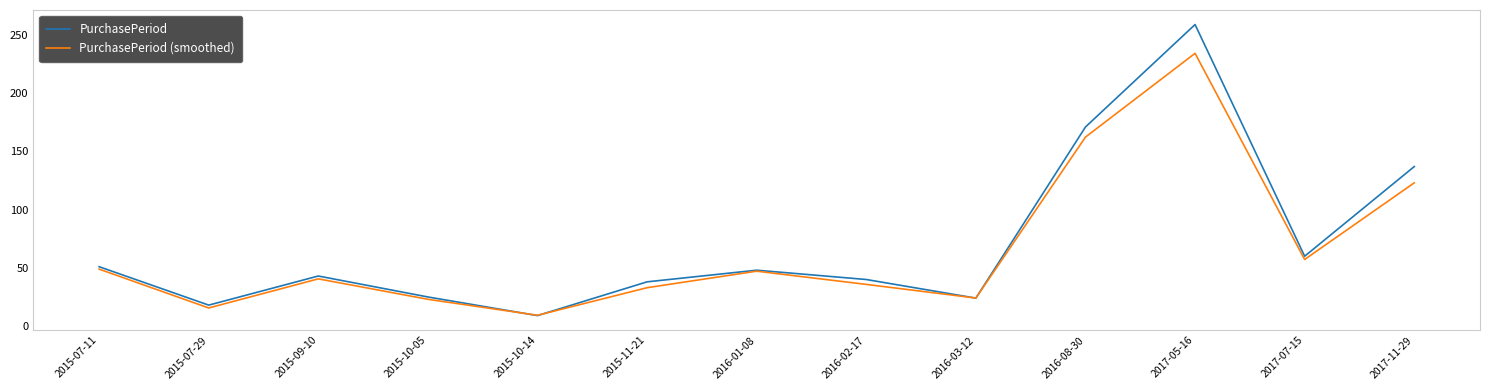

Is the value of PurchasePeriod at 2017-11-29 greater than the value of PurchasePeriod (smoothed) at 2017-11-29?

Yes